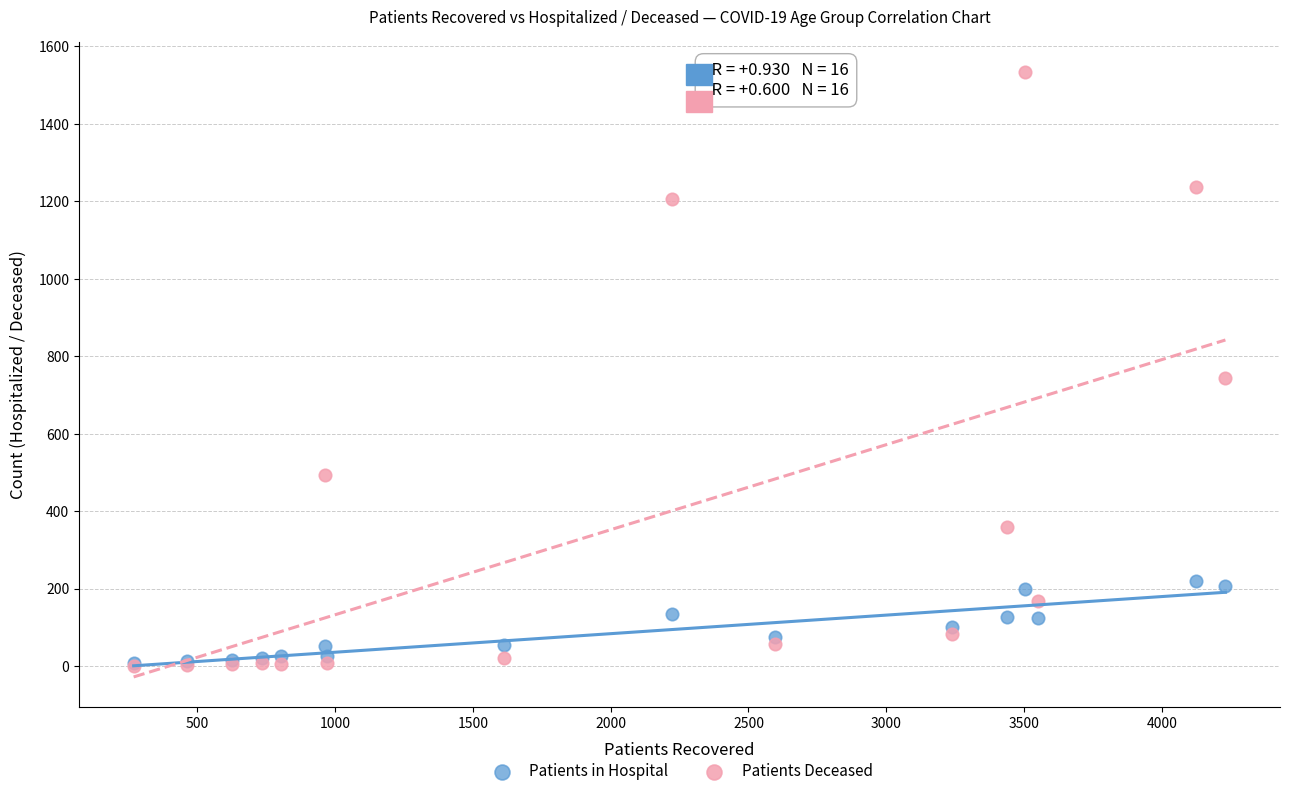

Which series has the widest spread of Y values?

Patients Deceased